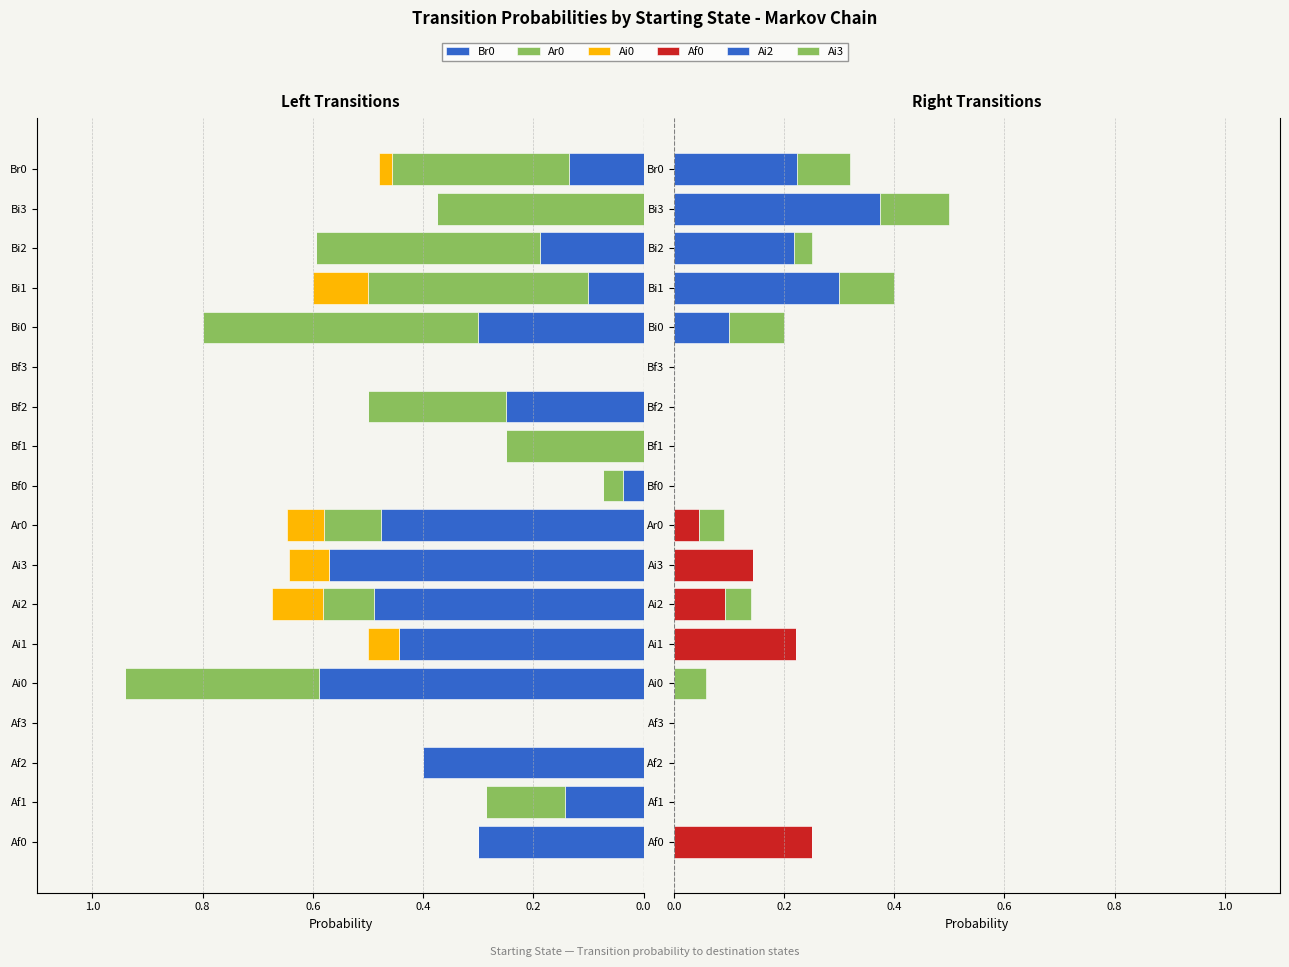

The Br0 series shows -0.8 at Ar0. True or false?

False